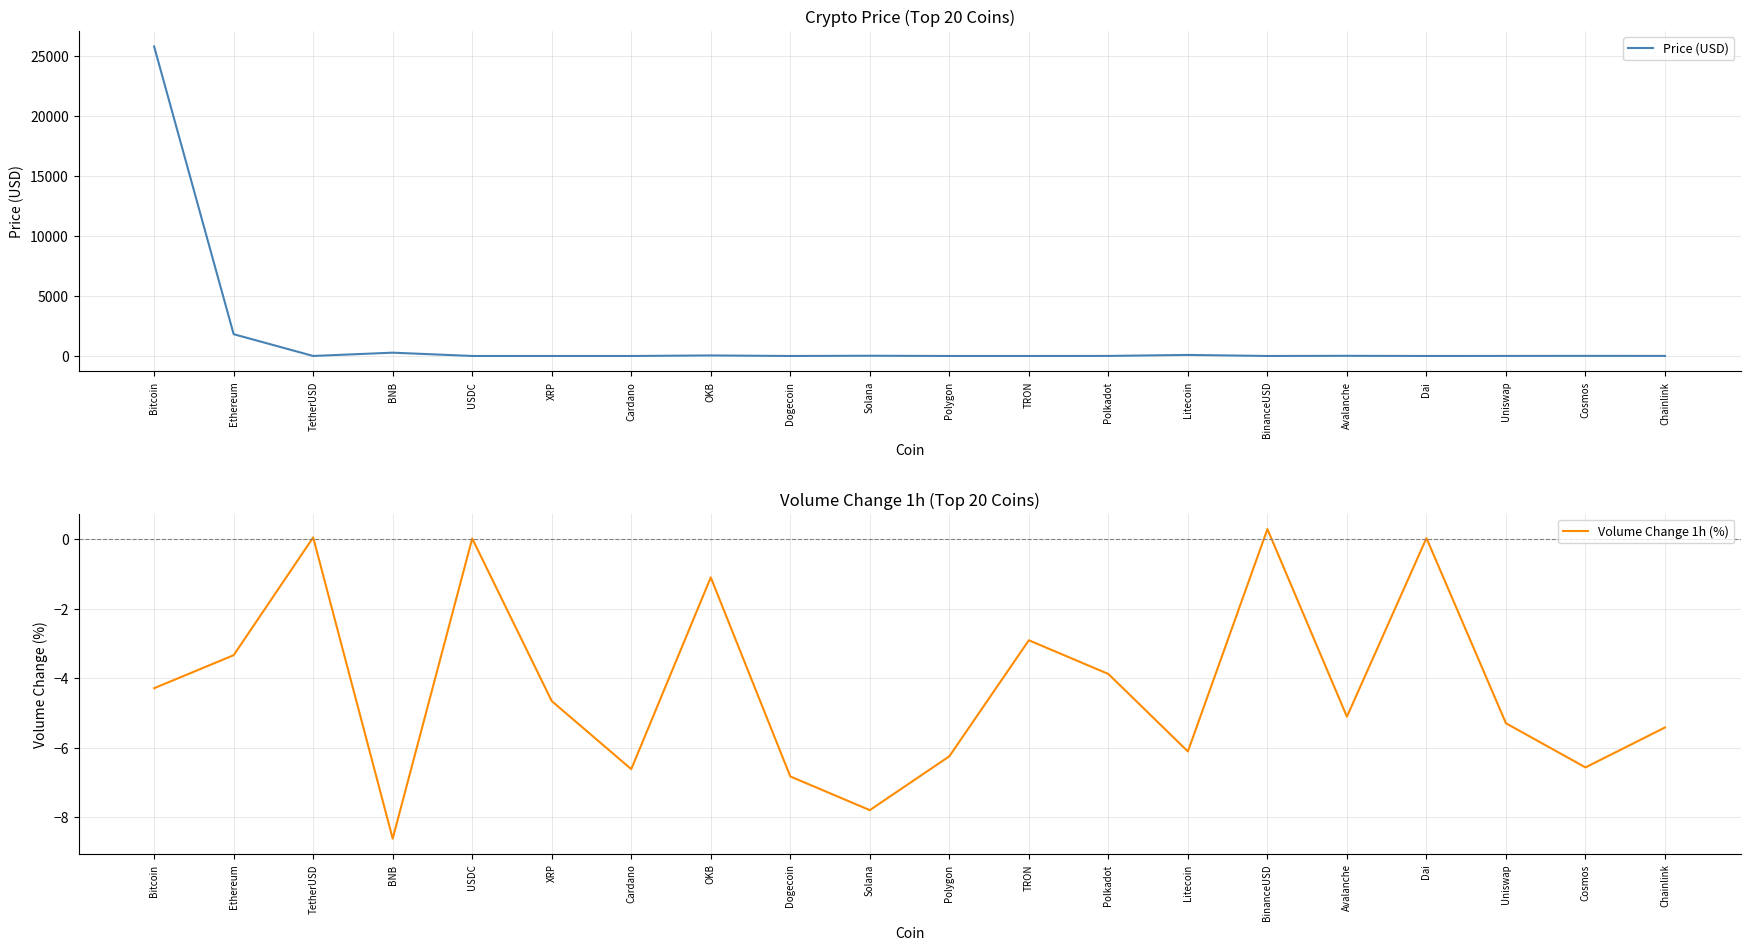

What is the label of the 20th point from the right?

Bitcoin